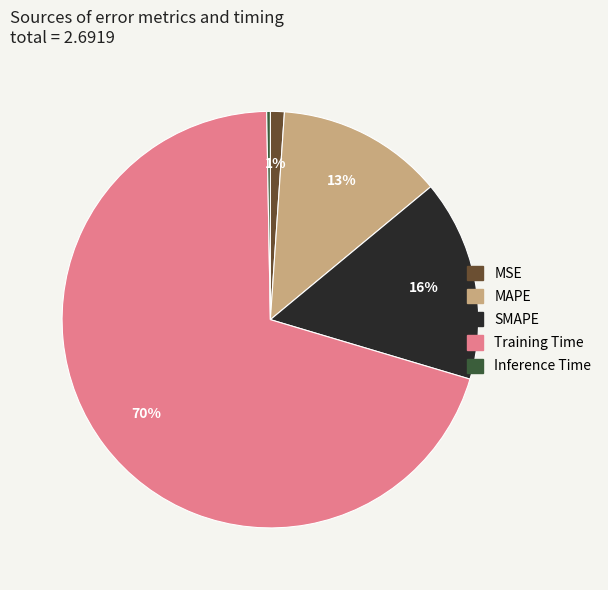

Combined, do MAPE and MSE account for over 50%?

No